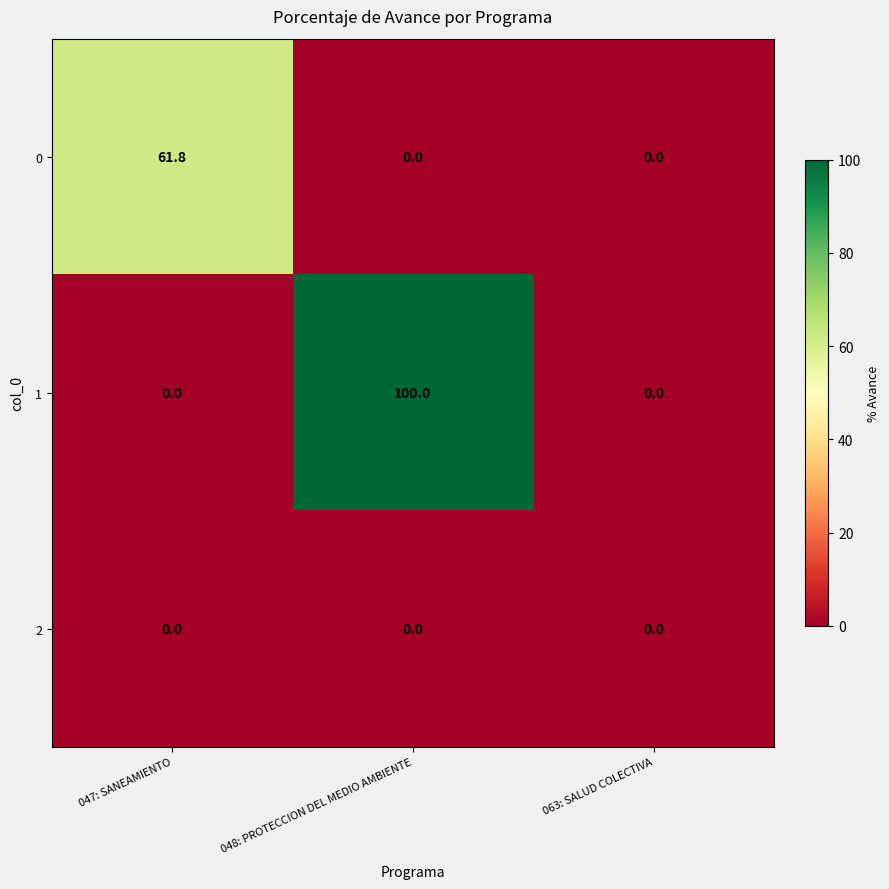

Reading left to right, list all the values displayed in this chart.

0: 047: SANEAMIENTO=61.8	048: PROTECCION DEL MEDIO AMBIENTE=0.0	063: SALUD COLECTIVA=0.0
1: 047: SANEAMIENTO=0.0	048: PROTECCION DEL MEDIO AMBIENTE=100.0	063: SALUD COLECTIVA=0.0
2: 047: SANEAMIENTO=0.0	048: PROTECCION DEL MEDIO AMBIENTE=0.0	063: SALUD COLECTIVA=0.0